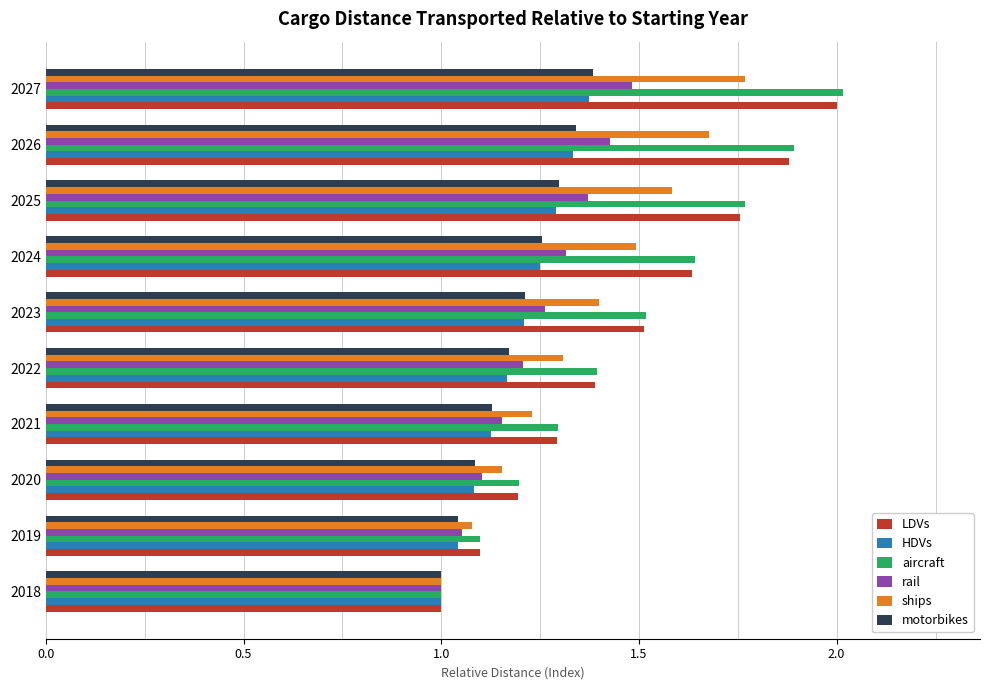

Which series changed the most between 2018 and 2023?

aircraft